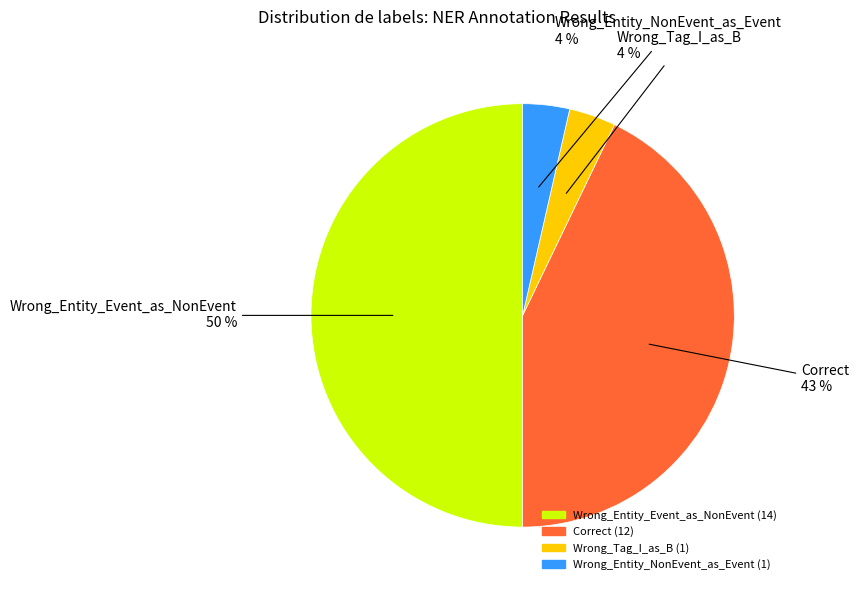

Combined, do Wrong_Entity_NonEvent_as_Event and Wrong_Entity_Event_as_NonEvent account for over 50%?

Yes